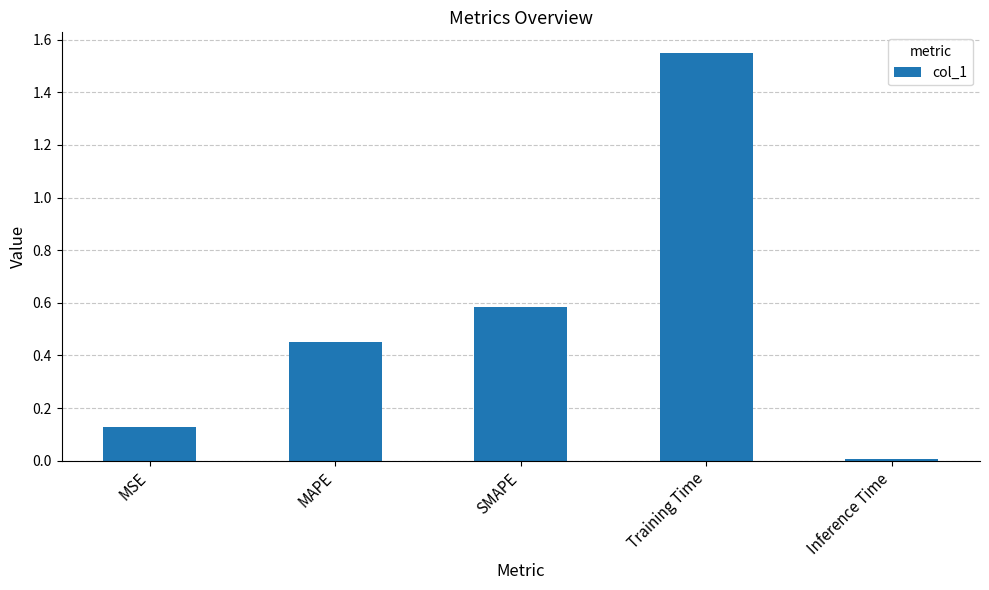

Count the number of categories in the chart.

5